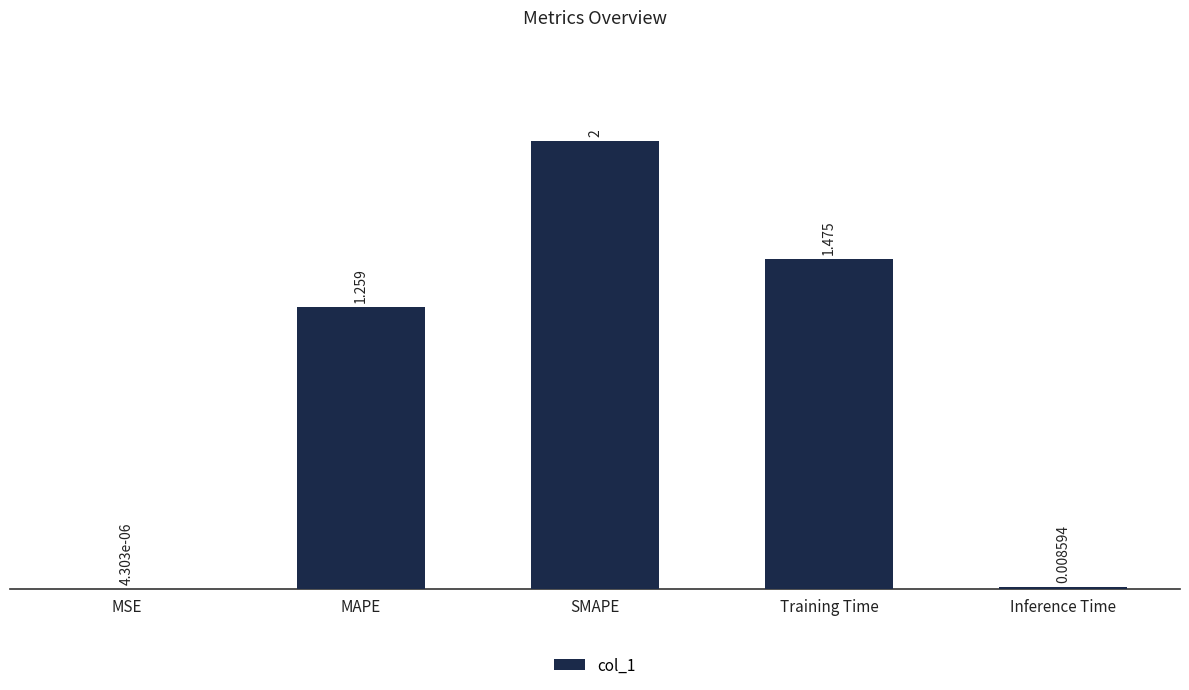

At which category does the chart reach its peak across all series?

SMAPE